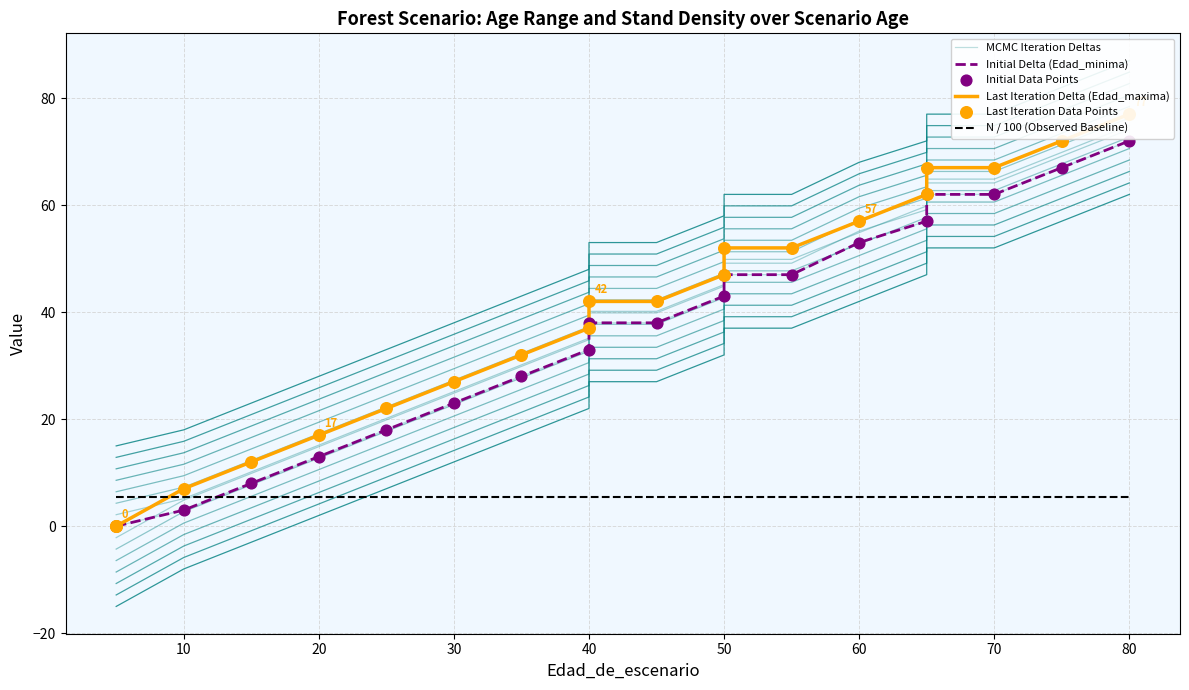

At how many categories does at least one series exceed 38?

11